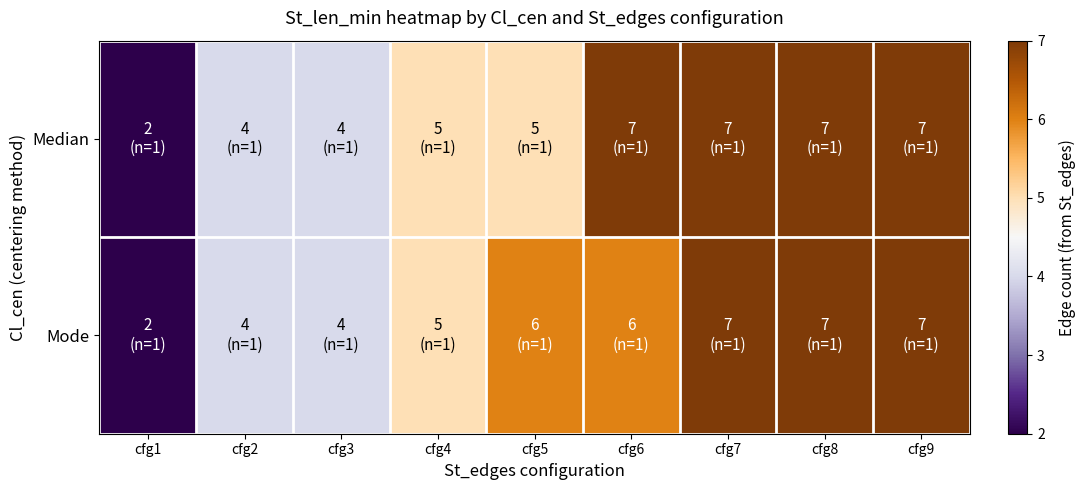

At cfg9, list the series in order from largest to smallest.

Median, Mode